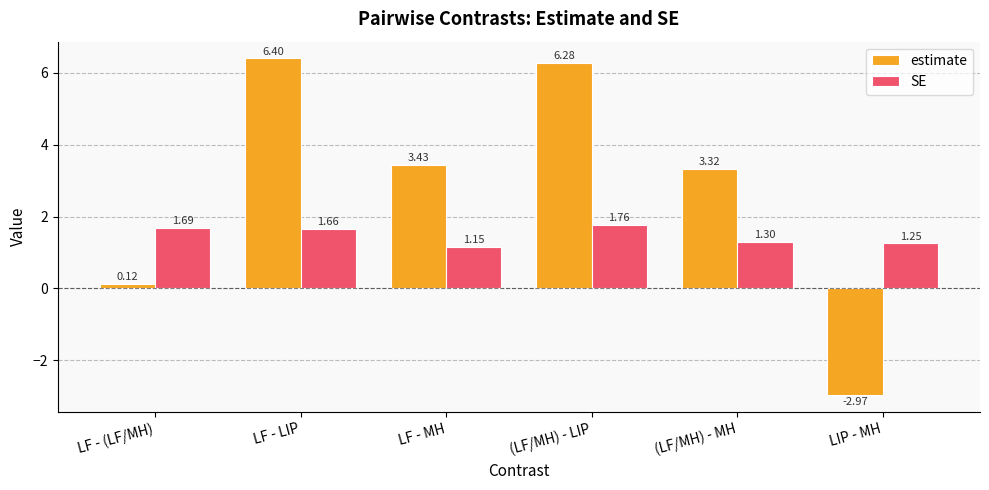

At (LF/MH) - MH, list the series in order from largest to smallest.

estimate, SE